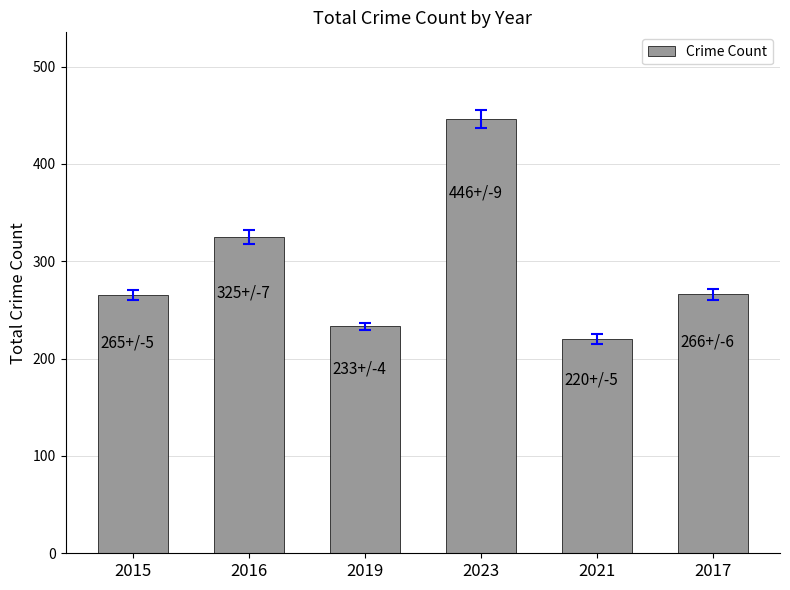

Does the chart contain any negative values?

No